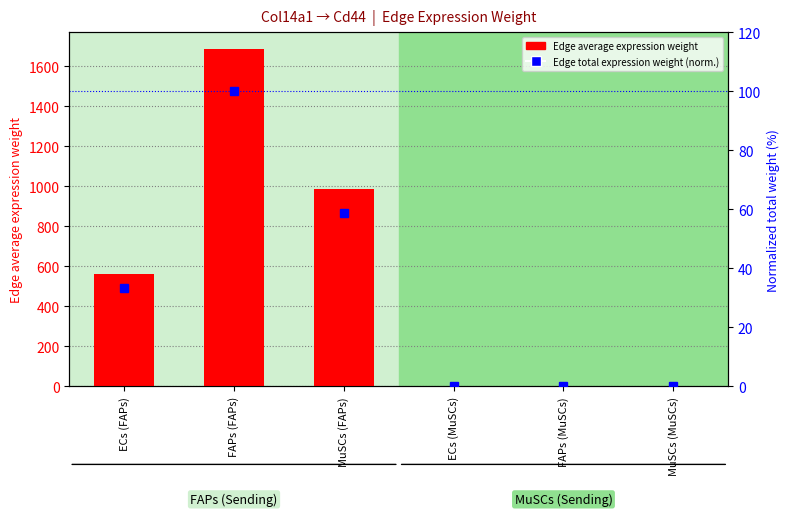

What is the maximum value shown in the chart?

1686.0